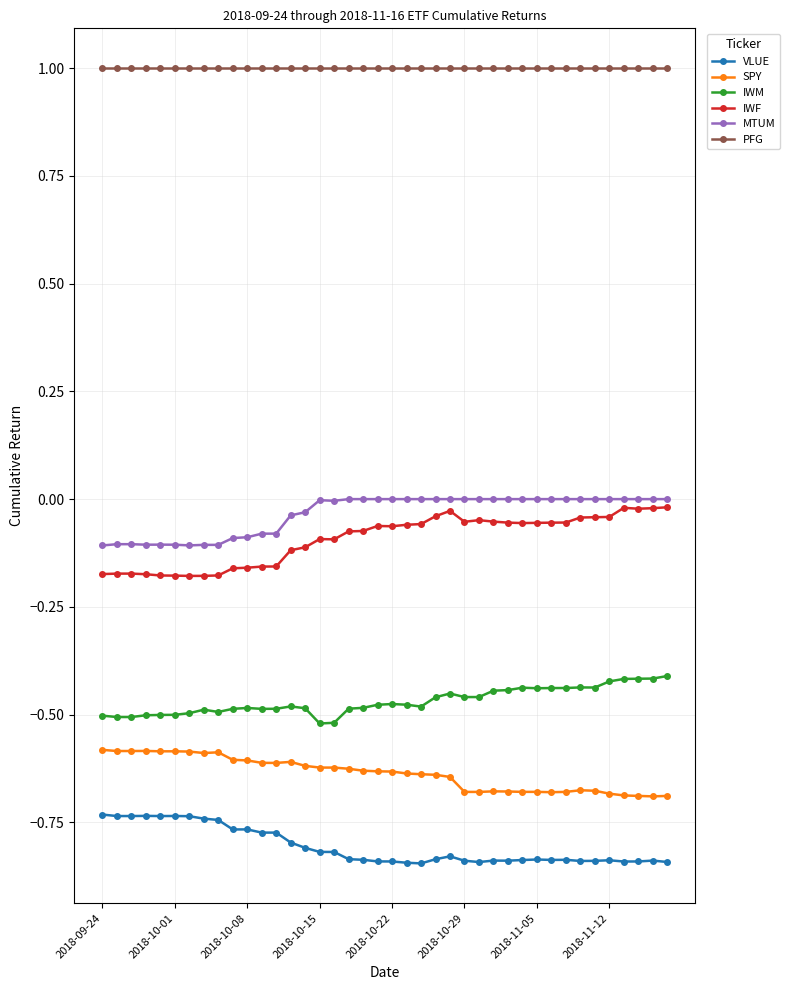

True or false: SPY and PFG cross at least once.

False